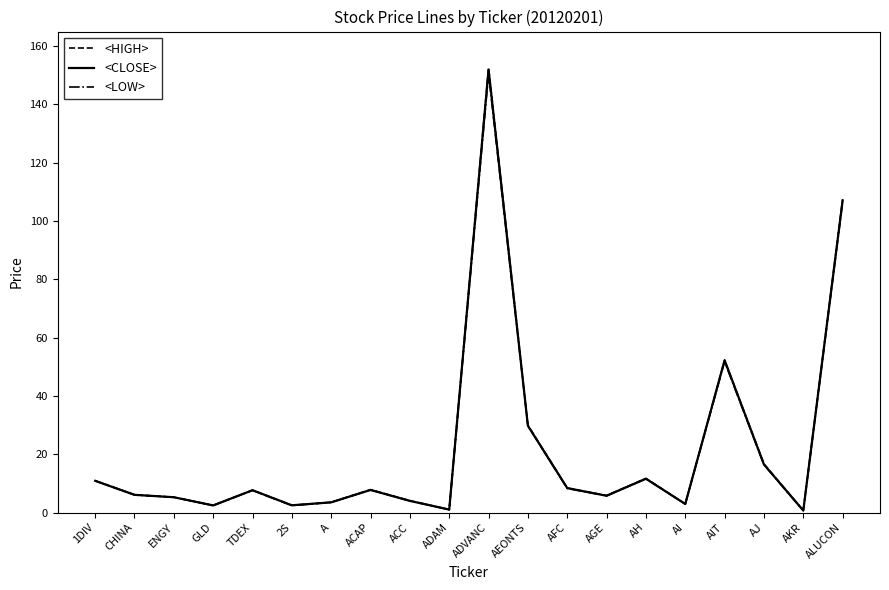

What position from the left is ADVANC?

11